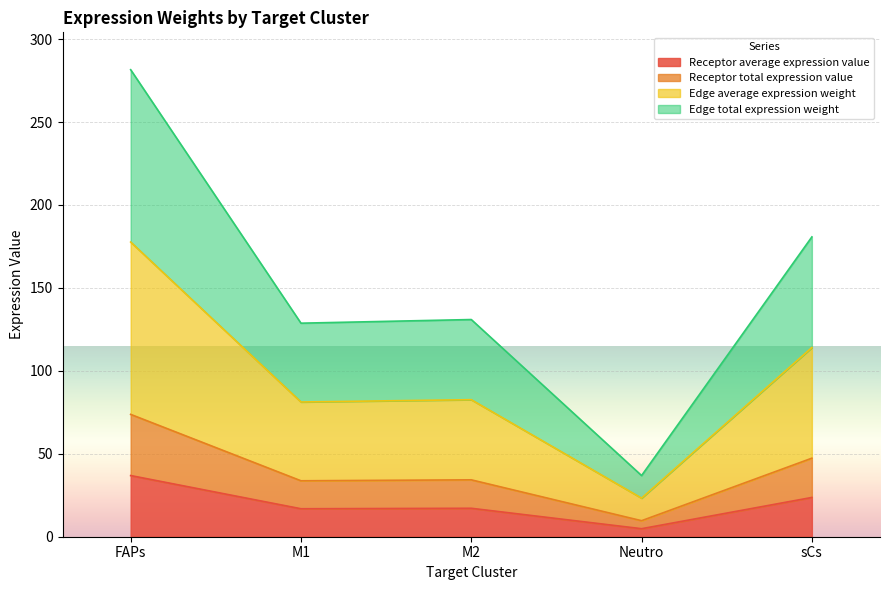

Rank the categories by Receptor average expression value value from lowest to highest.

Neutro, M1, M2, sCs, FAPs